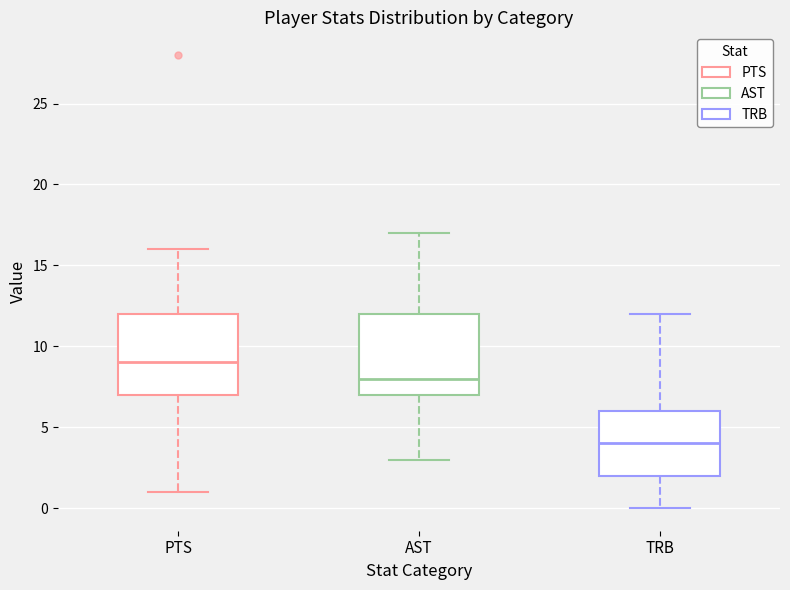

Where is the lower edge of the box for TRB on the y-axis? The values are not printed on the chart, so give them approximately, as read against the axis.

2